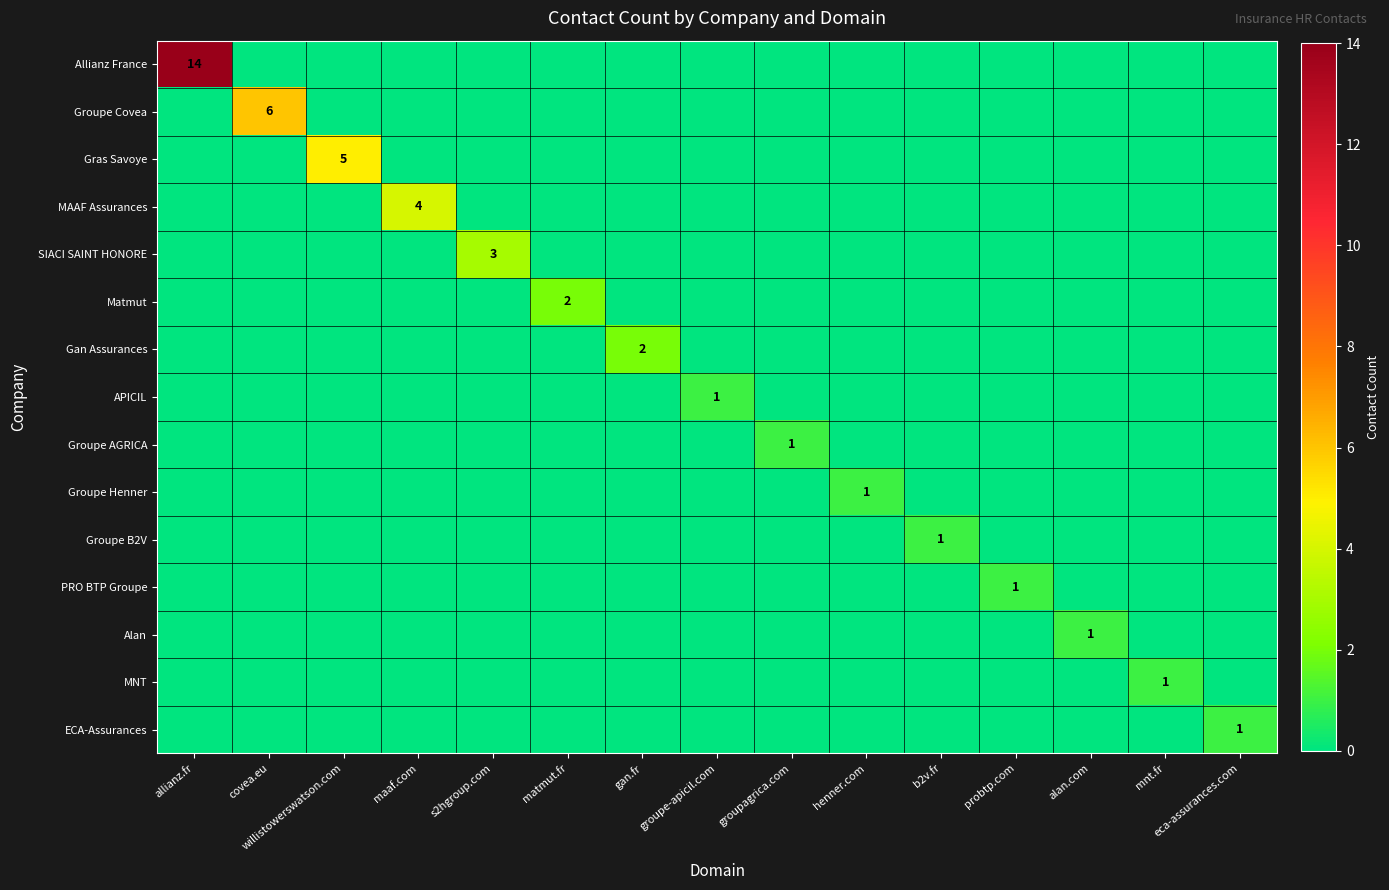

True or false: Groupe Covea has a value of 6 at covea.eu.

True